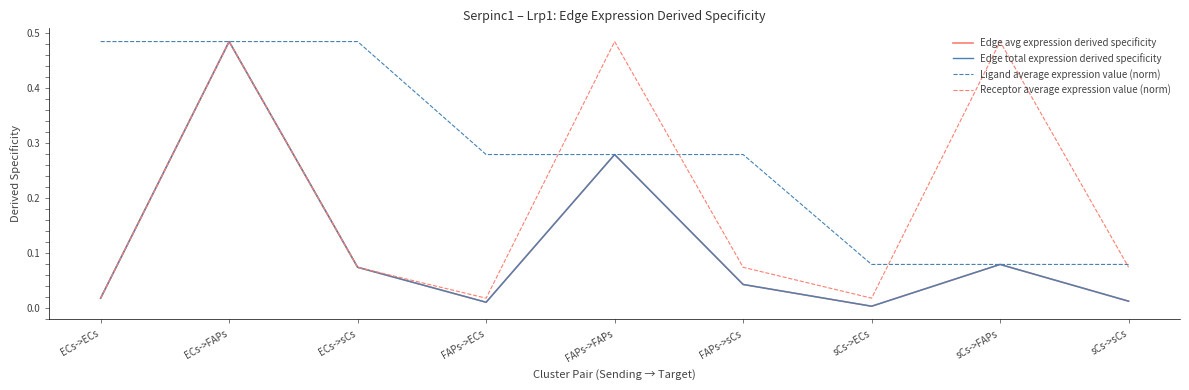

Between ECs->ECs and ECs->FAPs, which is larger?

ECs->FAPs